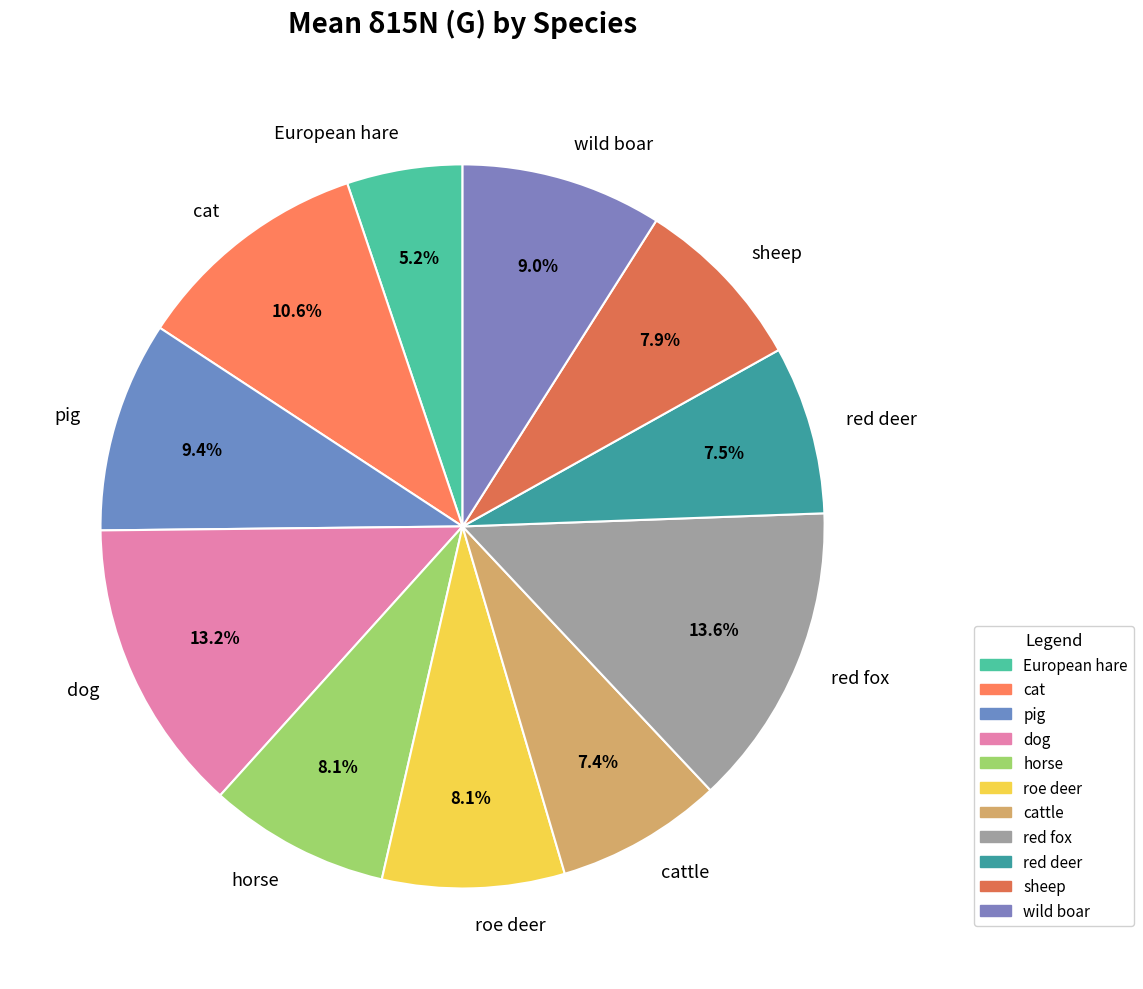

To the nearest percent, what is the average slice percentage?

9%